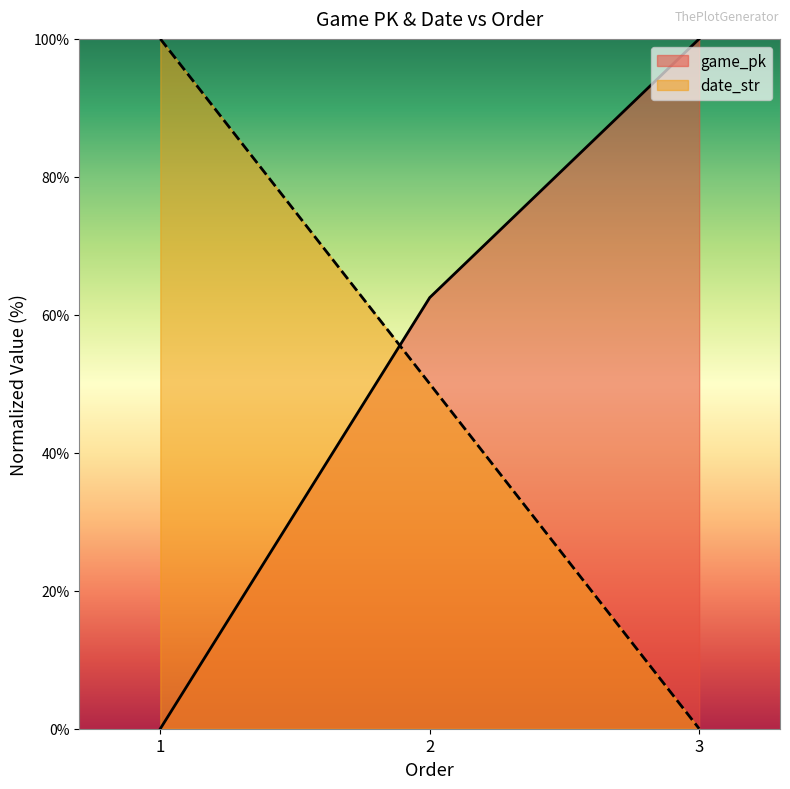

What is the sum of all date_str values?

150.0